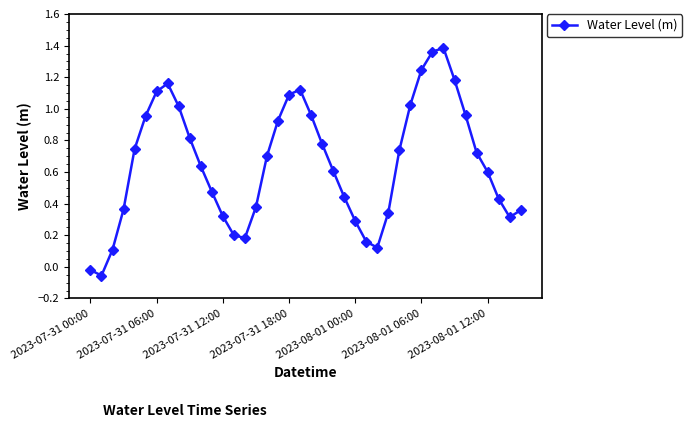

How many interior local peaks (higher than both neighbors) does the data have?

3